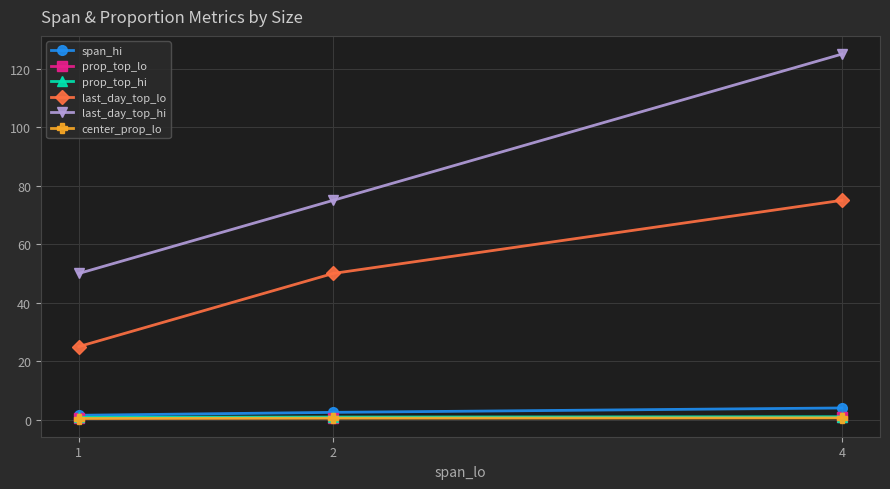

Which series has the largest total across all categories?

last_day_top_hi